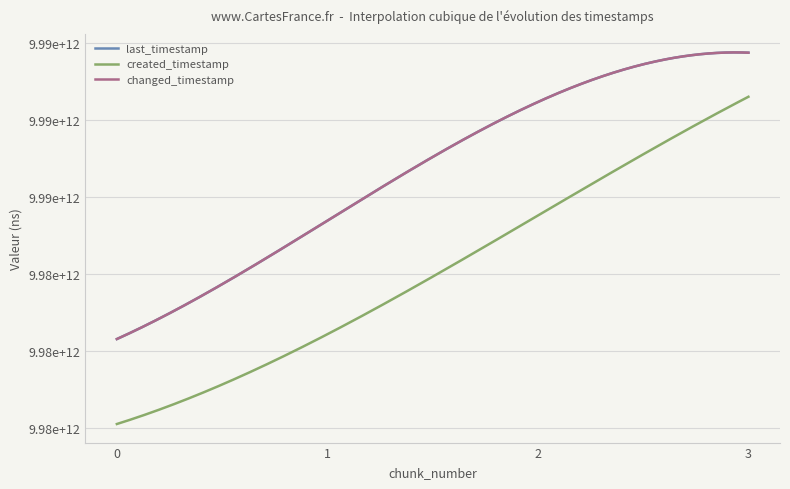

Reading right to left, transcribe all the data shown in this chart.

last_timestamp: 9986436935592	9986116542109	9985345371926	9984575878535
created_timestamp: 9986150515564	9985378673064	9984607205730	9984023681723
changed_timestamp: 9986436935592	9986116542109	9985345371926	9984575878535